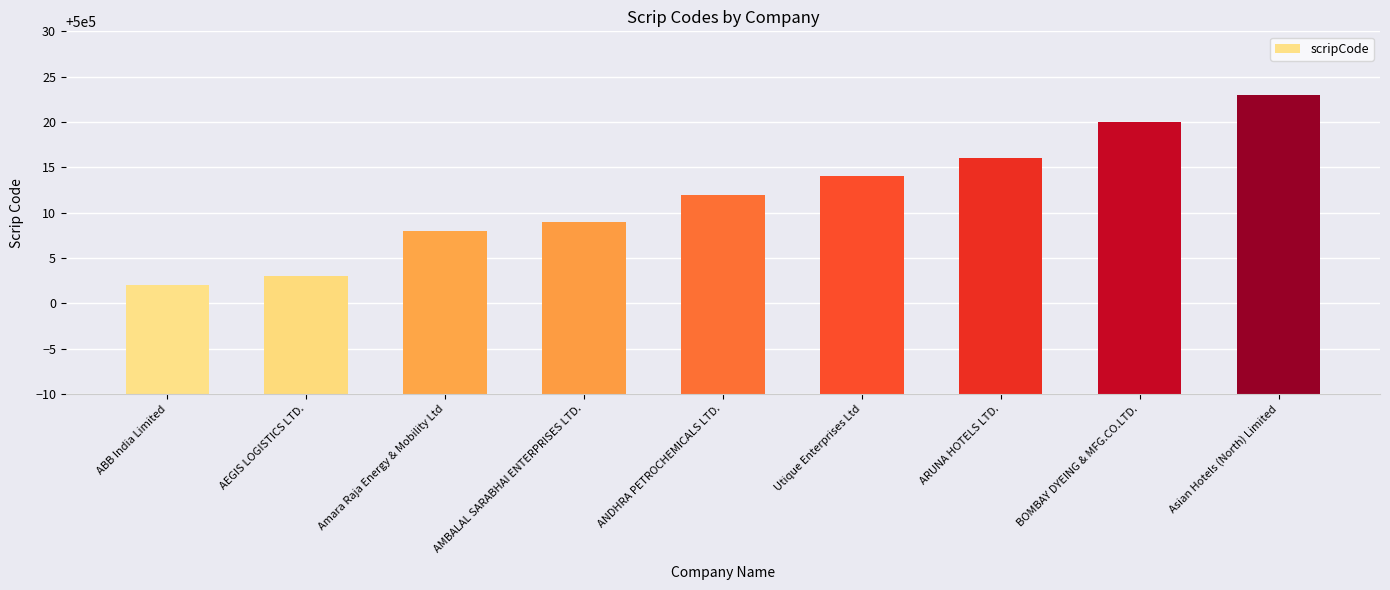

Approximately how many times larger is the value at Asian Hotels (North) Limited compared to ANDHRA PETROCHEMICALS LTD.?

1.0